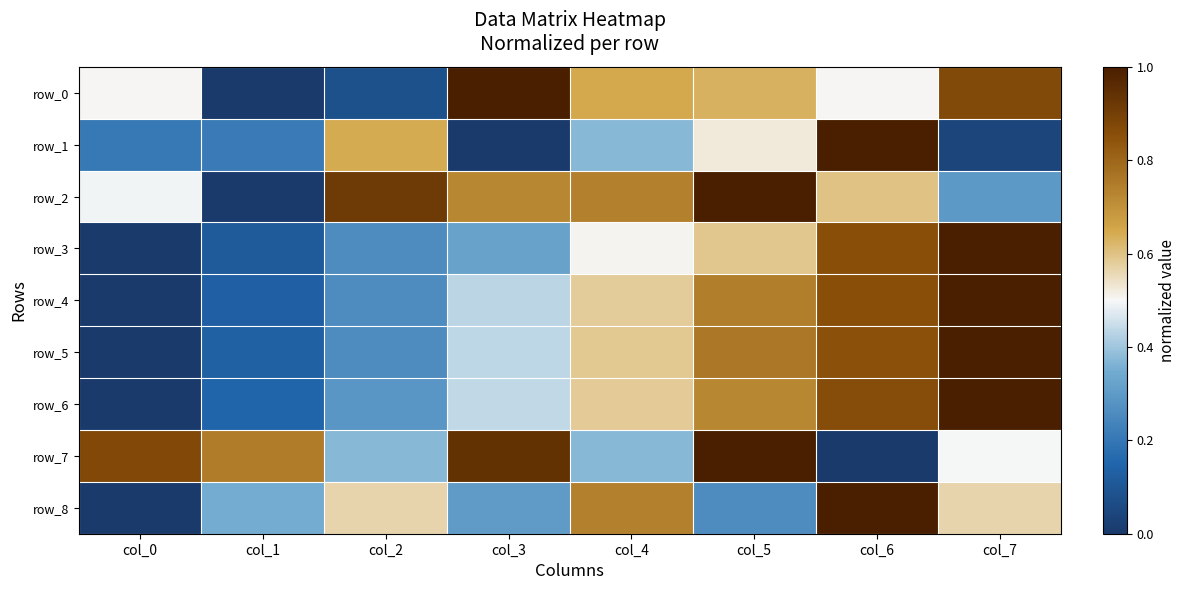

At which category is the sum across all series the highest?

col_6